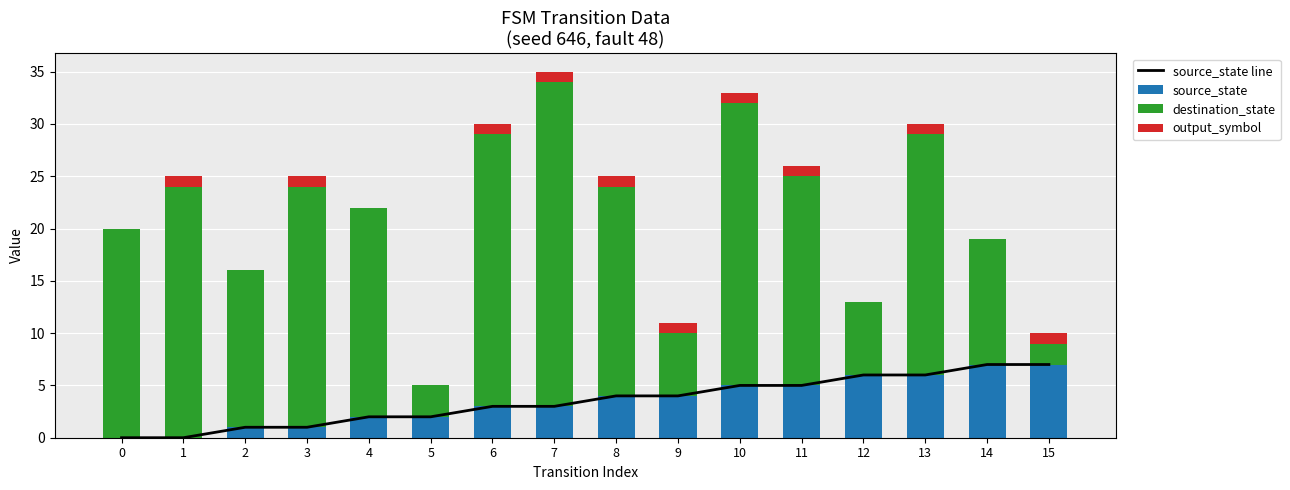

Rank the categories by source_state value from lowest to highest.

0, 1, 2, 3, 4, 5, 6, 7, 8, 9, 10, 11, 12, 13, 14, 15